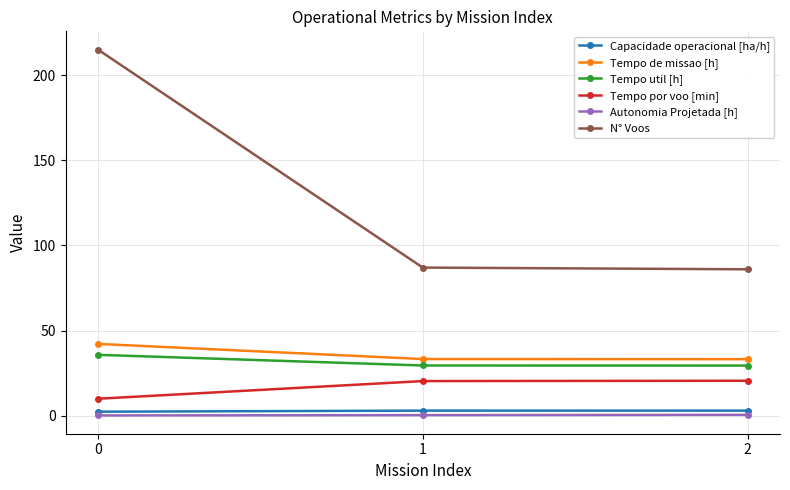

What is the value of the Autonomia Projetada [h] point at the 3rd from the left?

0.5